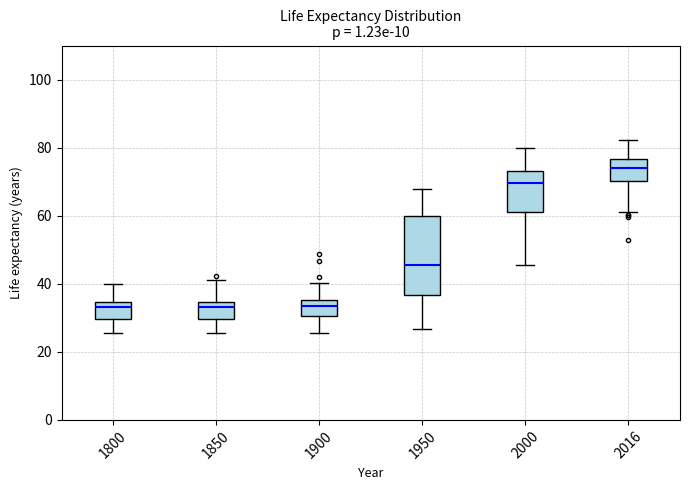

Which box's median line is the highest?

2016